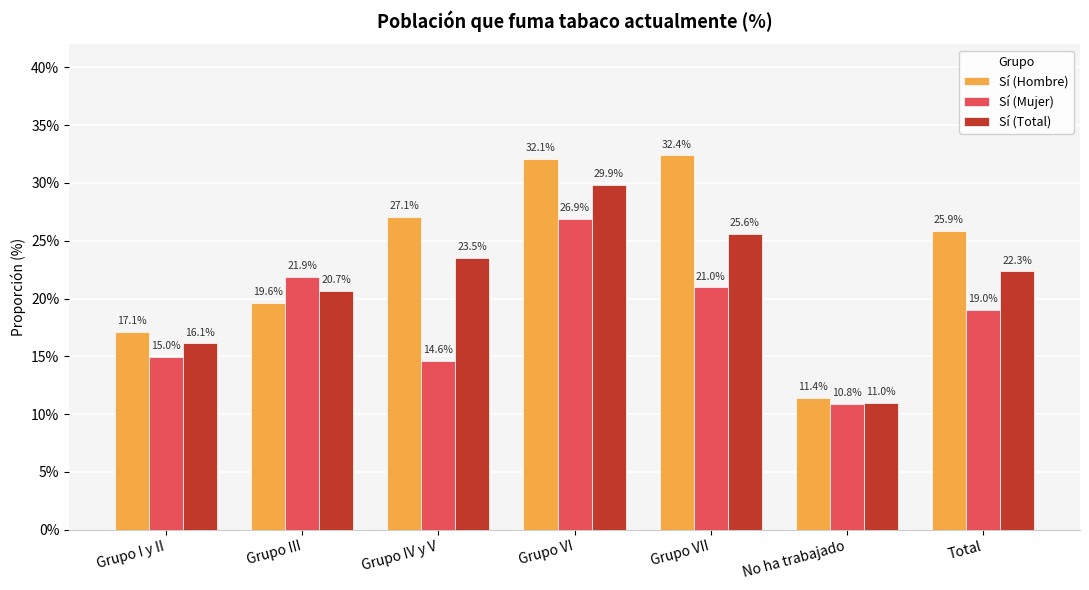

What are all the series names shown in the legend?

Sí (Hombre), Sí (Mujer), Sí (Total)